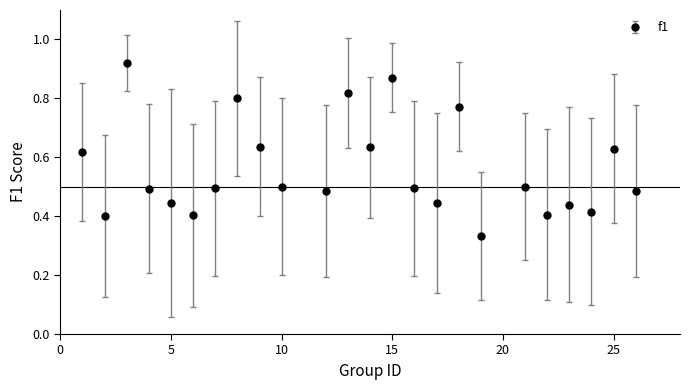

How many values are between 0 and 1?

24